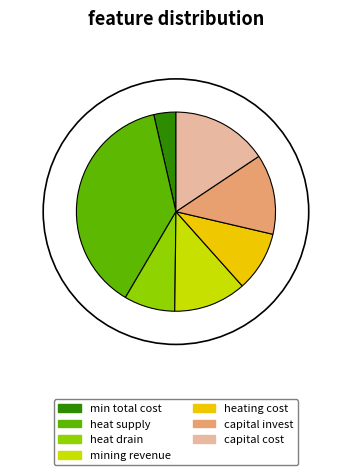

Is it true that heat drain is 8% of the pie?

True